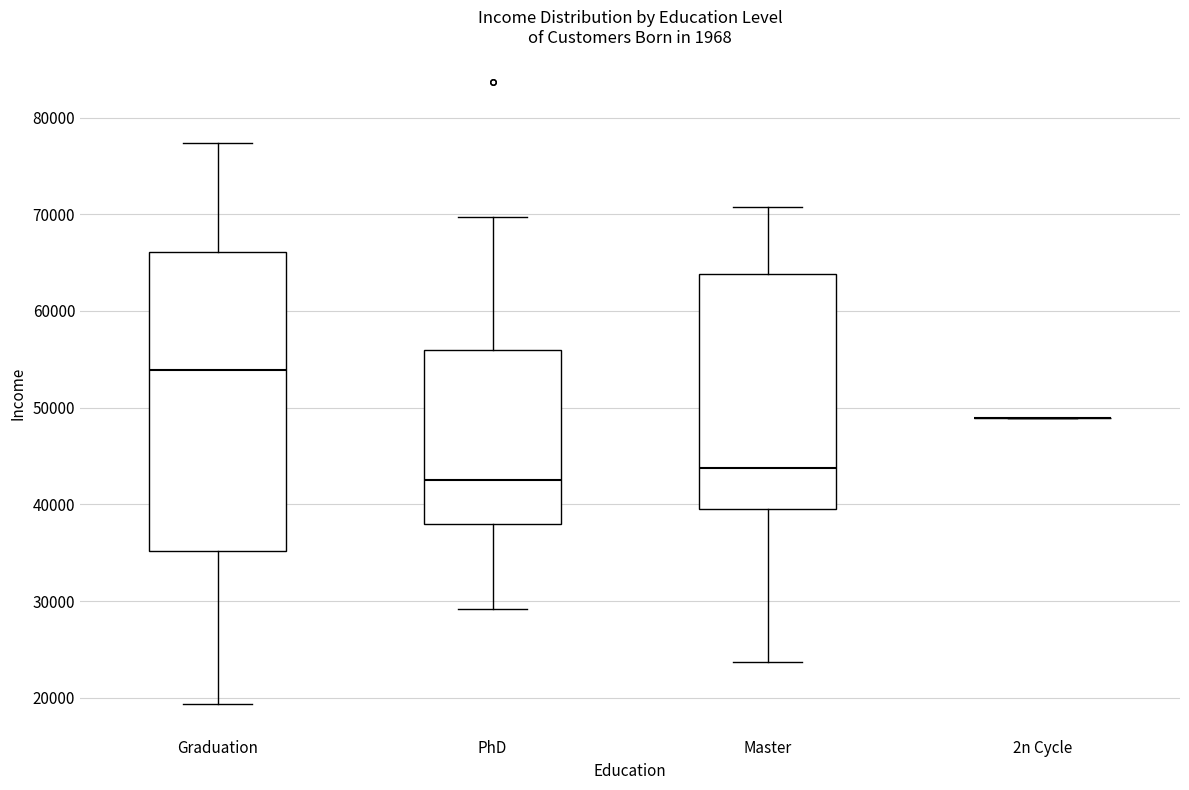

Comparing the boxes themselves (not the whiskers), which one is the tallest?

Graduation